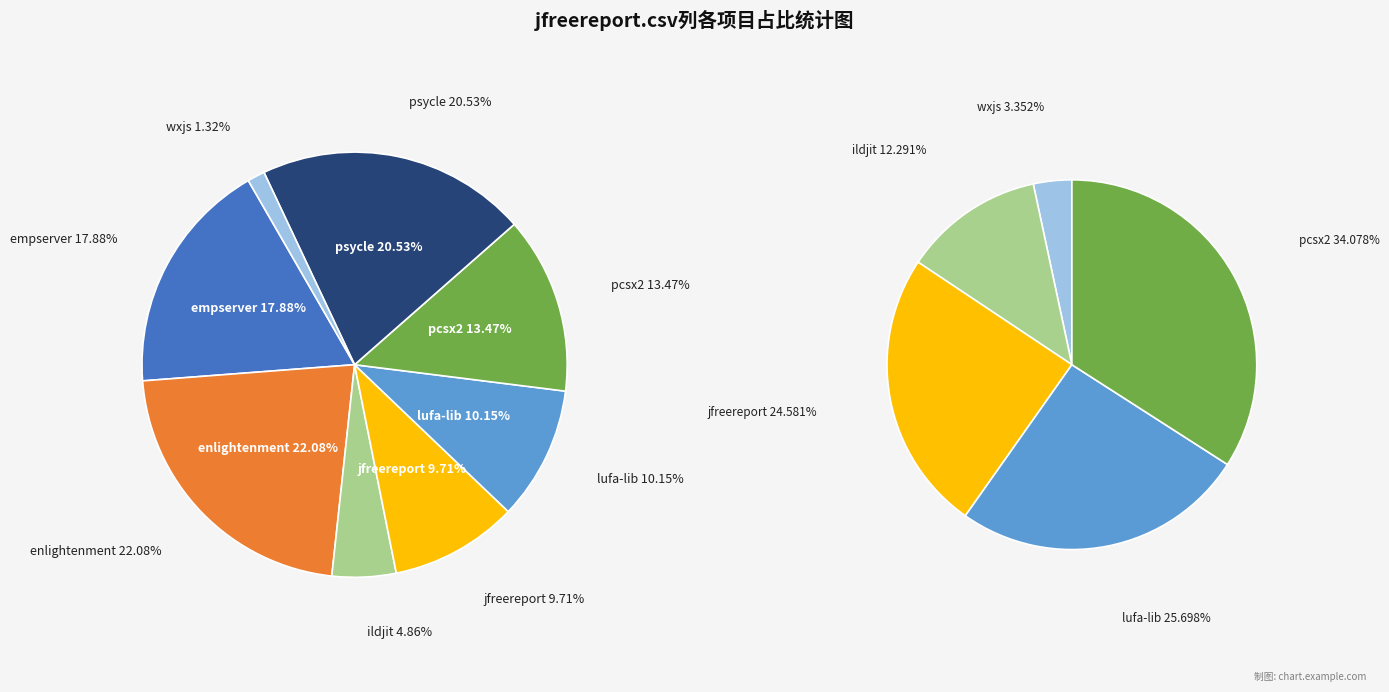

To the nearest percent, what percentage of the pie is psycle.csv?

21%